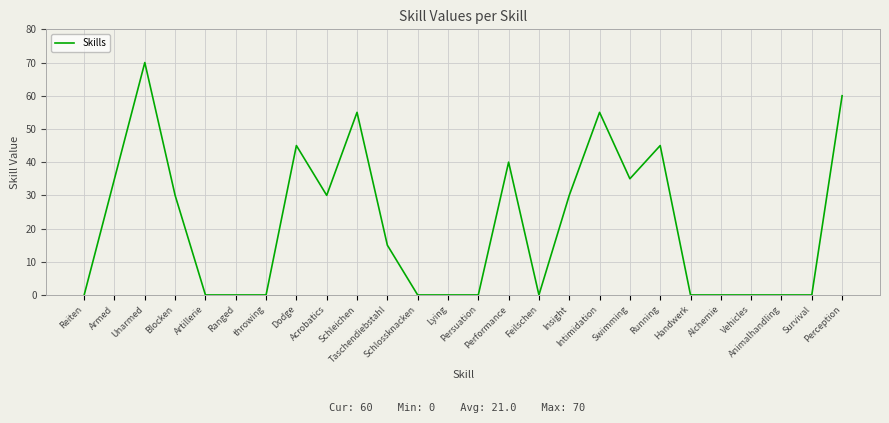

What is the greatest value displayed?

70